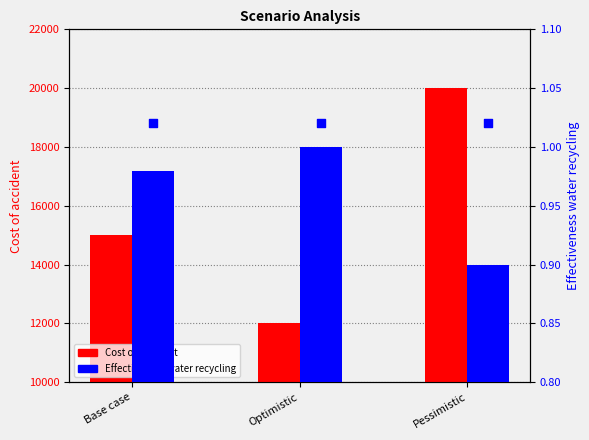

At how many categories does at least one series exceed 1112?

3